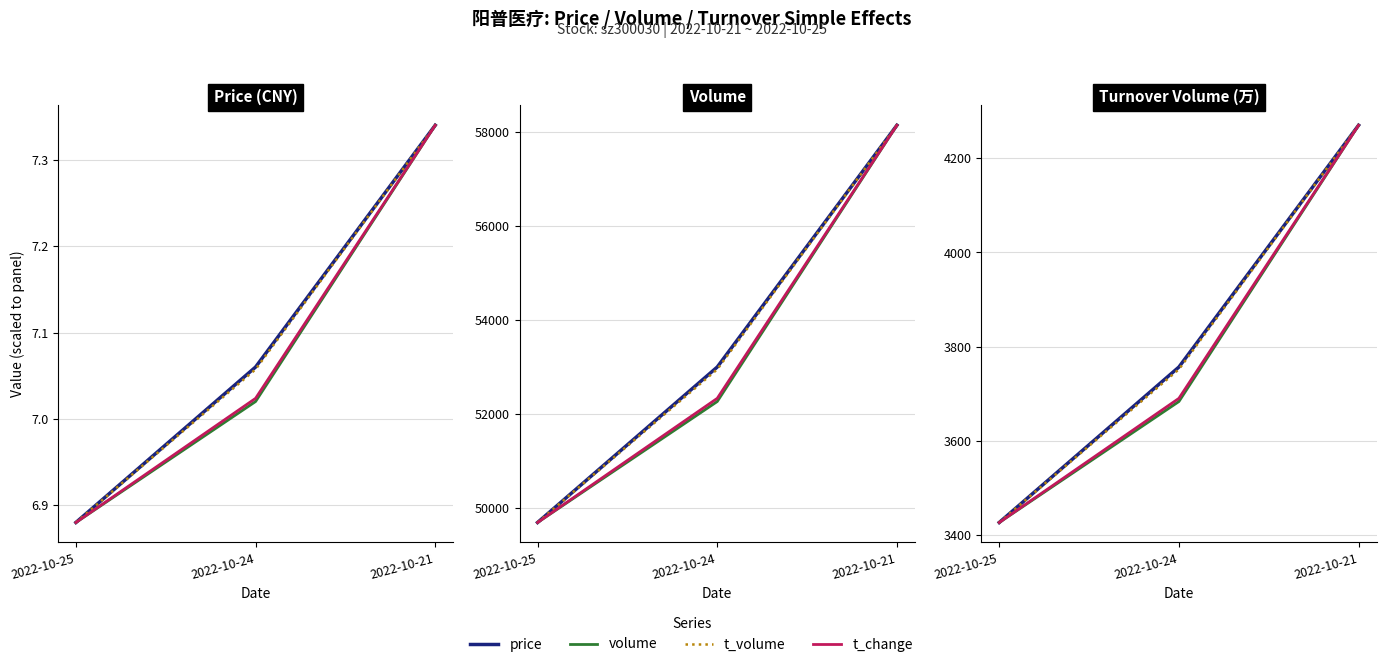

What is the smallest value displayed?

3427.0